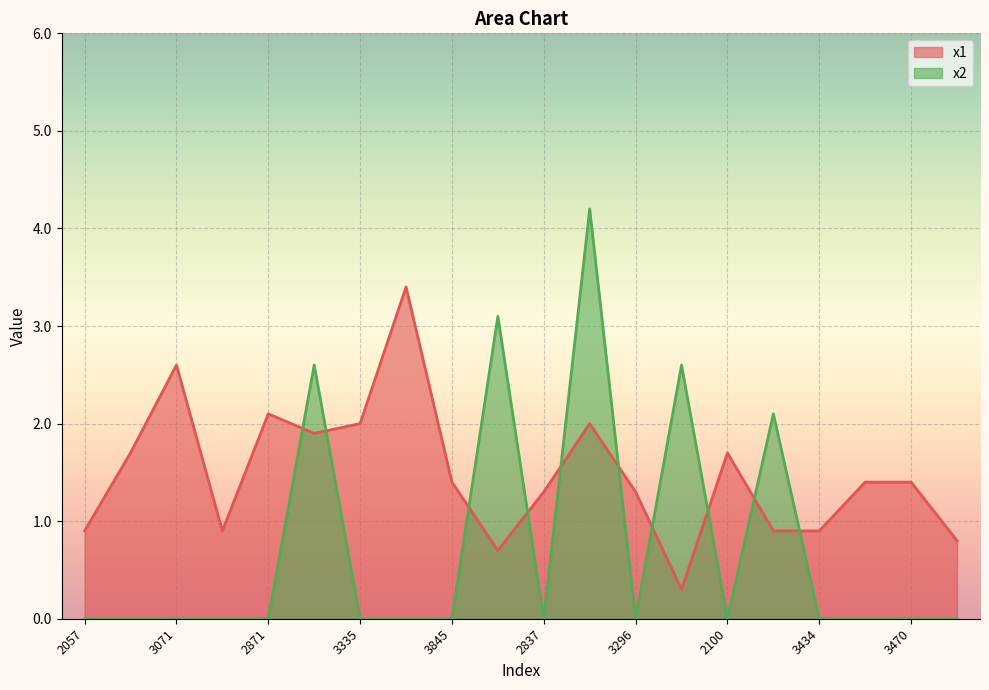

How many interior local valleys does the x1 series have?

4